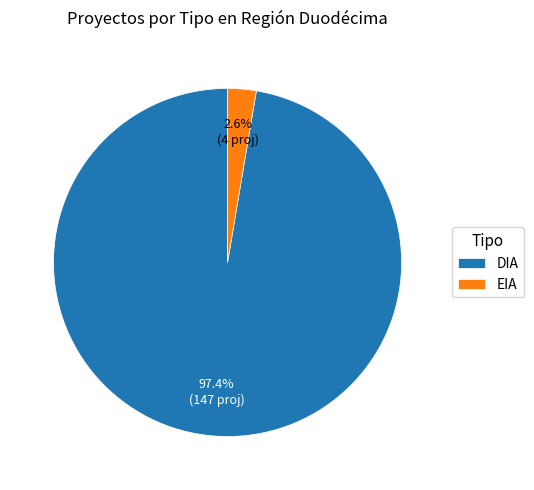

To the nearest percent, what percentage of the pie is DIA?

97%